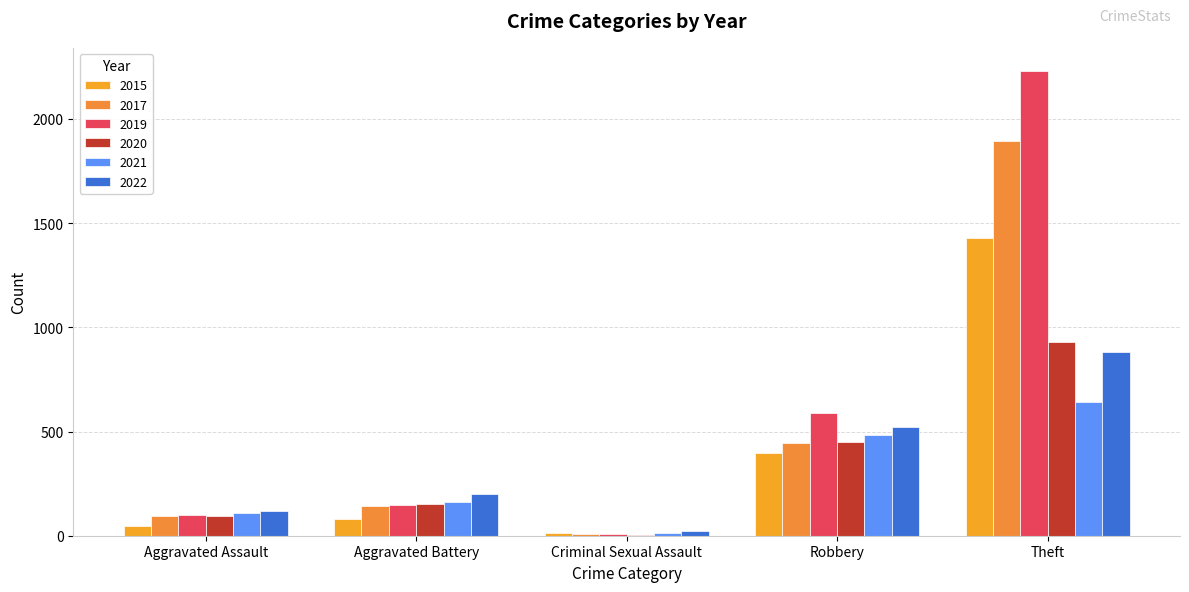

What are all the series names shown in the legend?

2015, 2017, 2019, 2020, 2021, 2022